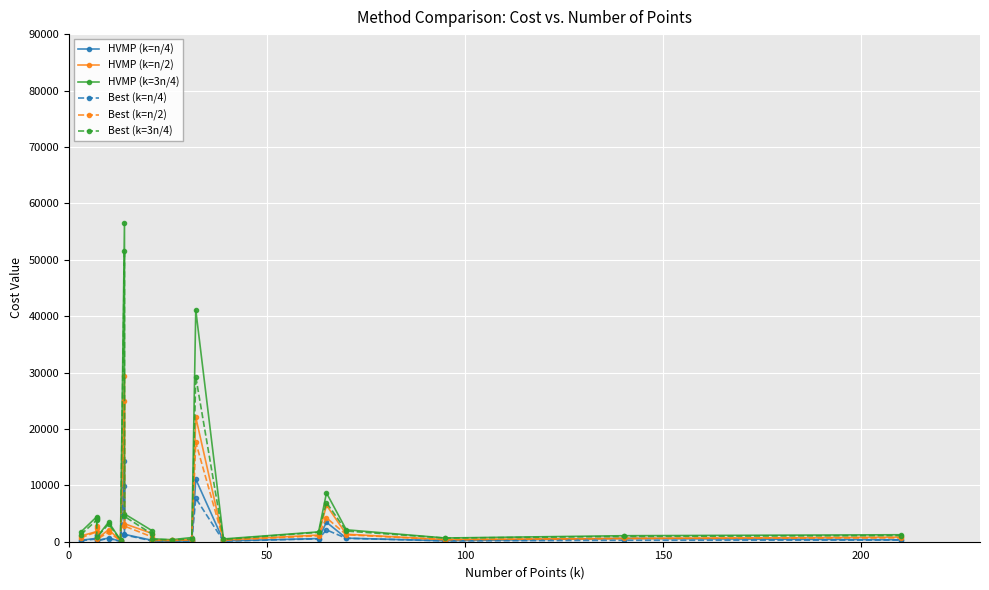

What are all the series names shown in the legend?

HVMP (k=n/4), HVMP (k=n/2), HVMP (k=3n/4), Best (k=n/4), Best (k=n/2), Best (k=3n/4)